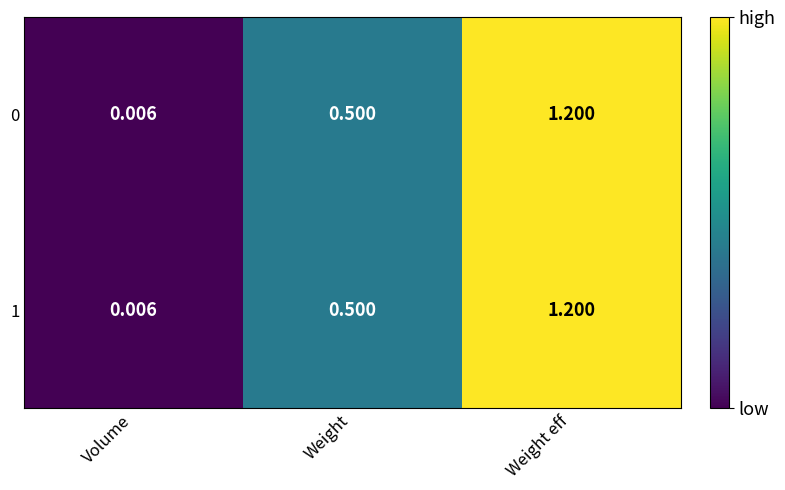

At how many categories does at least one series exceed 0?

3